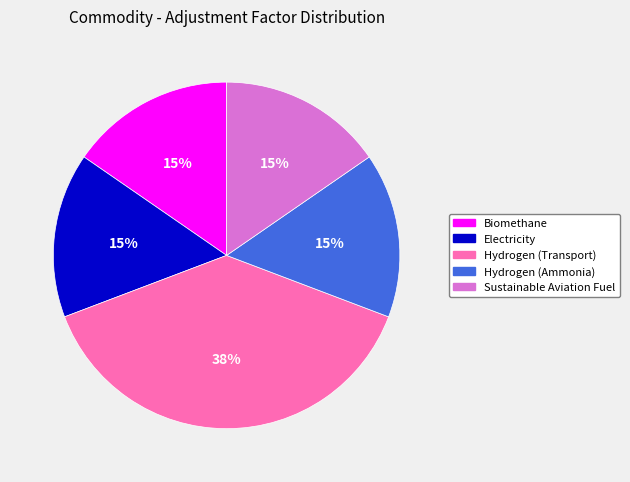

Does Hydrogen (Transport) account for over 50% of the chart?

No